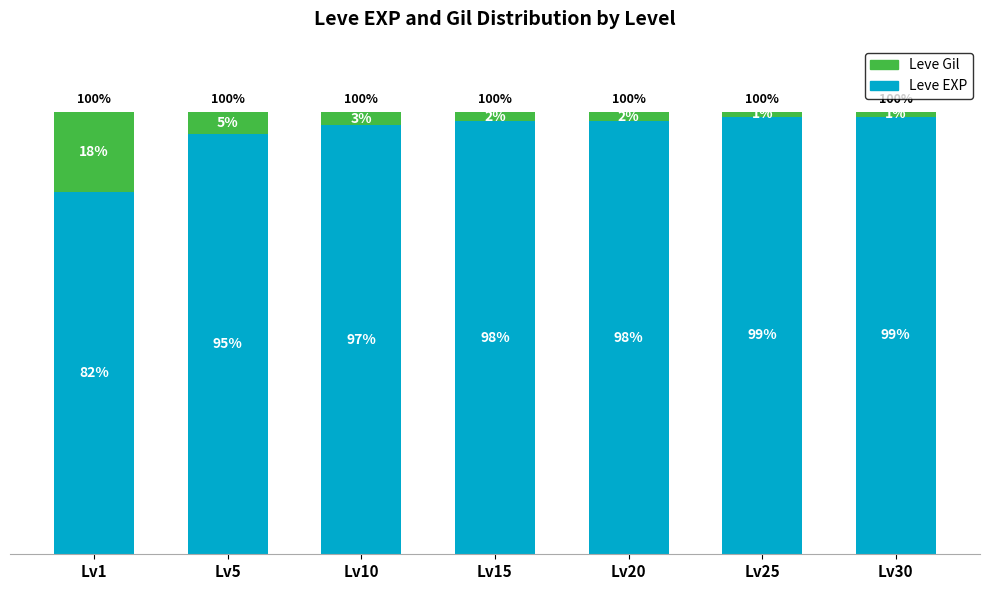

Are the bars horizontal?

No